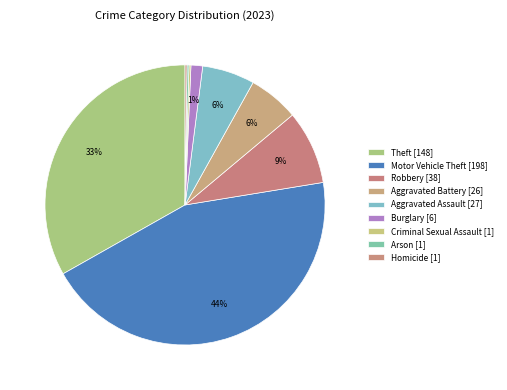

What percentage is the Burglary slice, to the nearest percent?

1%